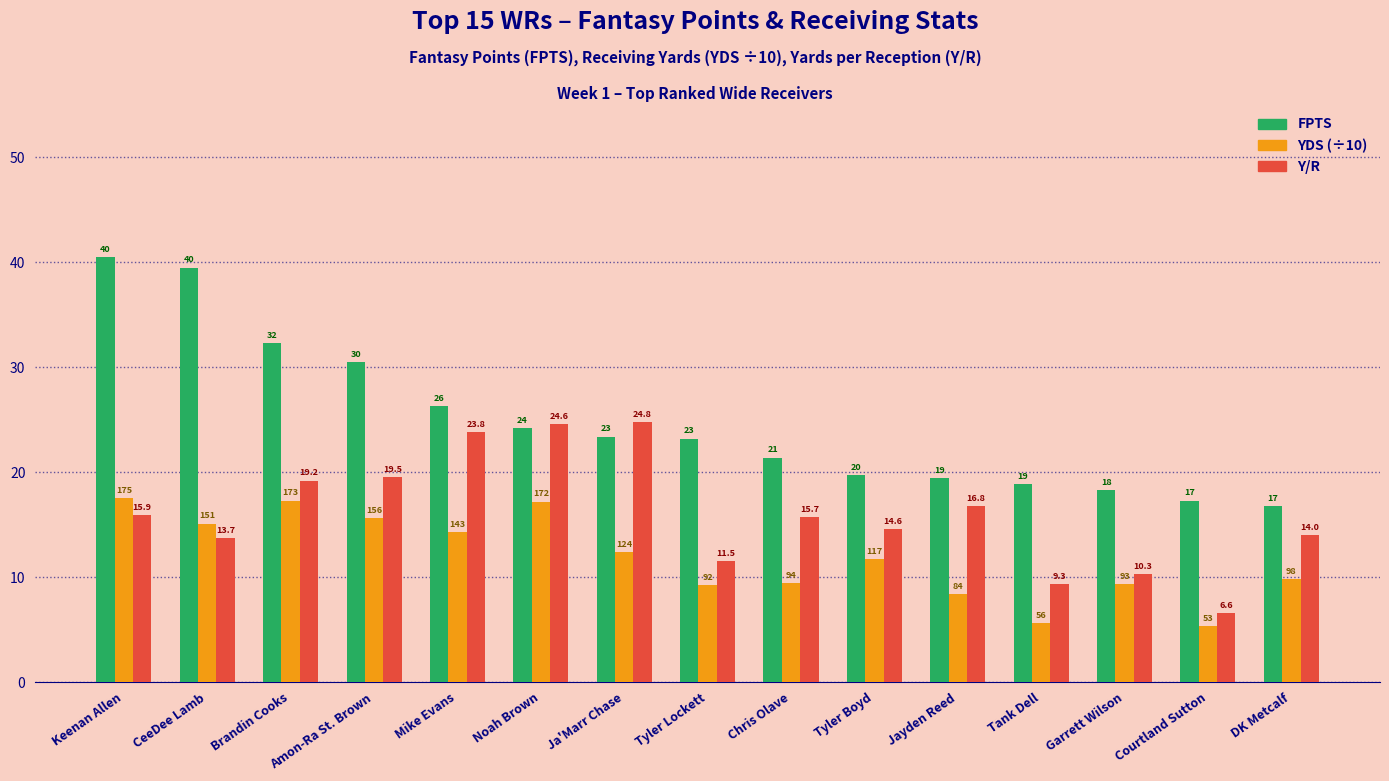

What are all the series names shown in the legend?

FPTS, YDS (÷10), Y/R